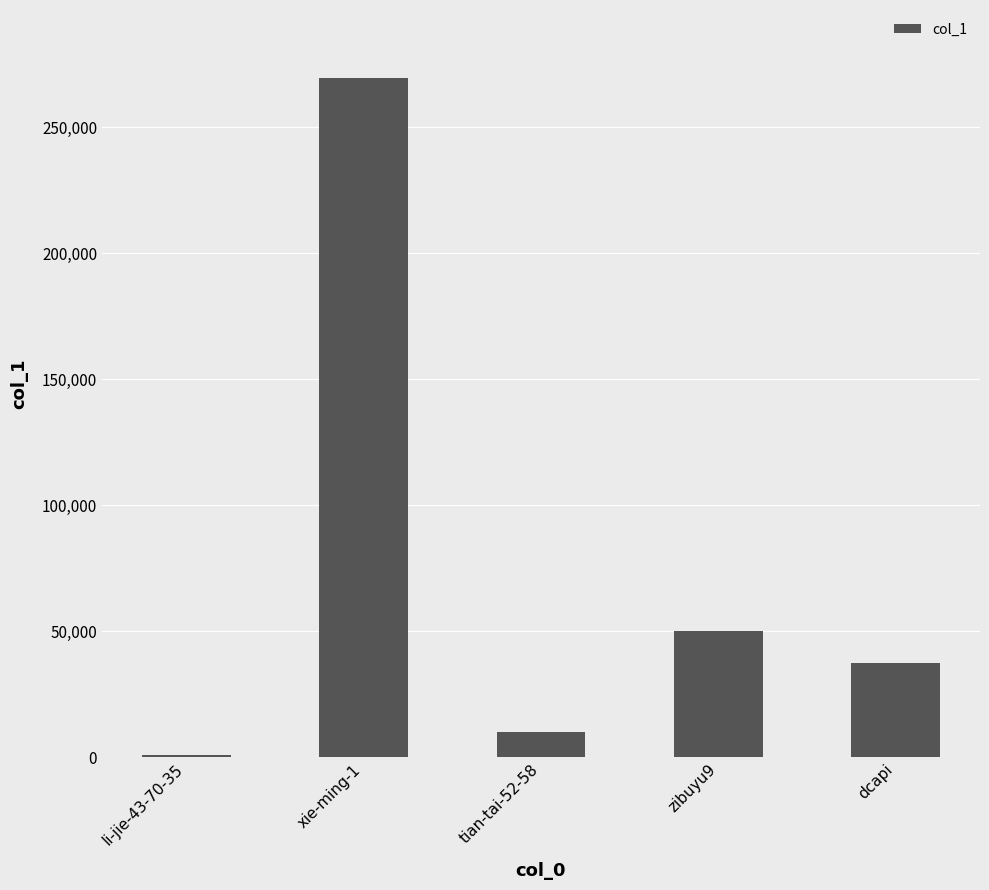

True or false: the data shows 49349 at dcapi.

False